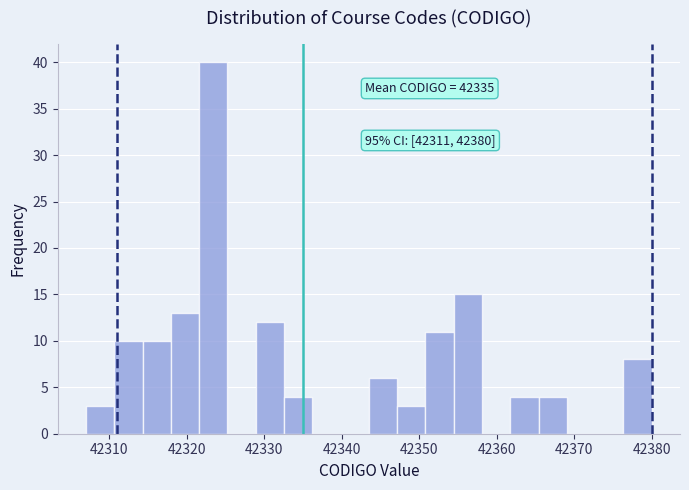

Read against the x-axis, roughly where is the centre of the tallest bar?

42323